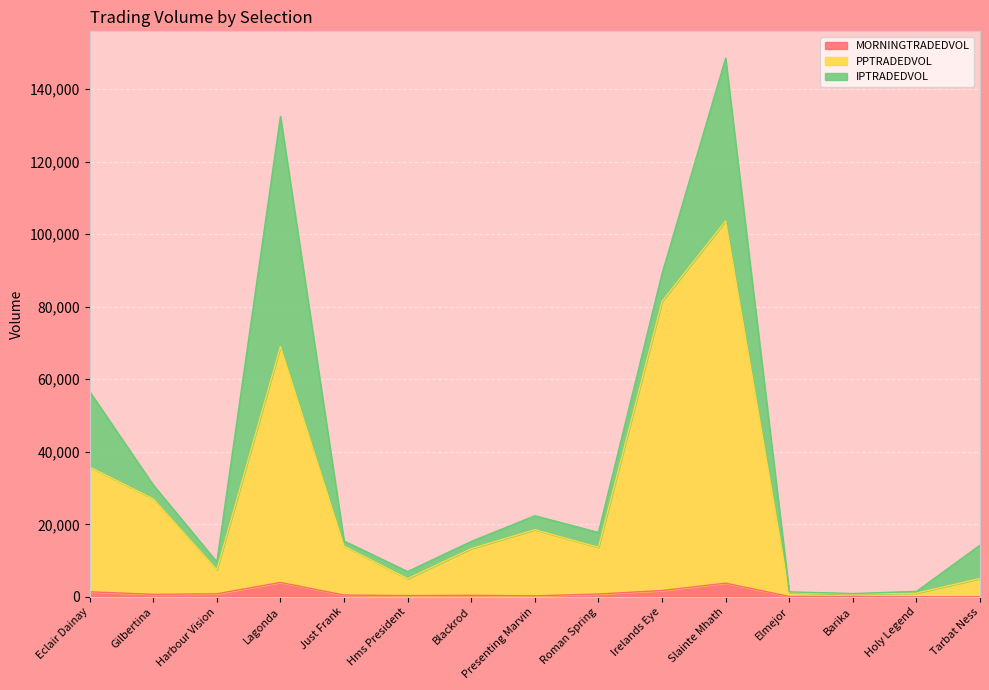

What is the sum of all MORNINGTRADEDVOL values?

14910.7